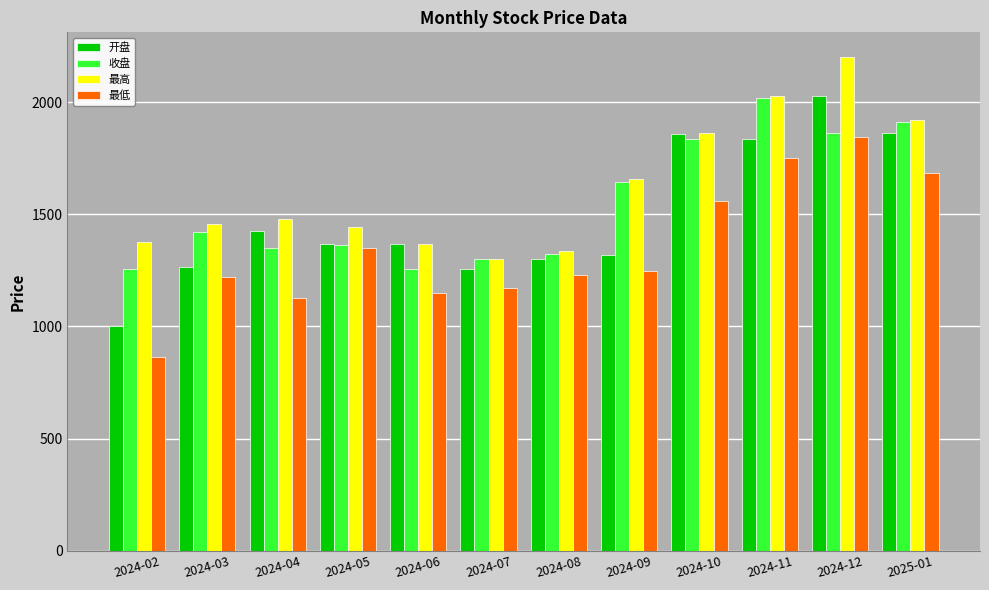

List the series in order of their overall mean, lowest first.

最低, 开盘, 收盘, 最高